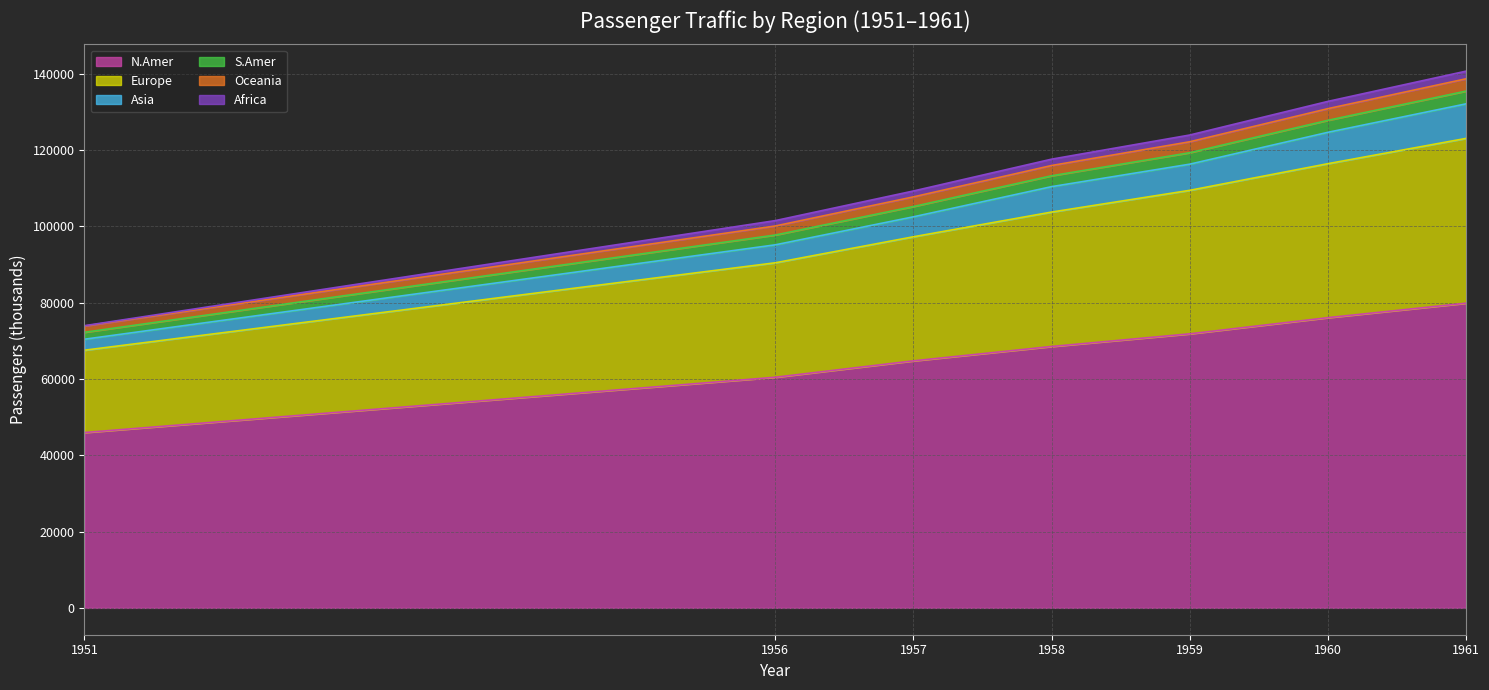

List the labels in order of N.Amer value, largest first.

1961, 1960, 1959, 1958, 1957, 1956, 1951